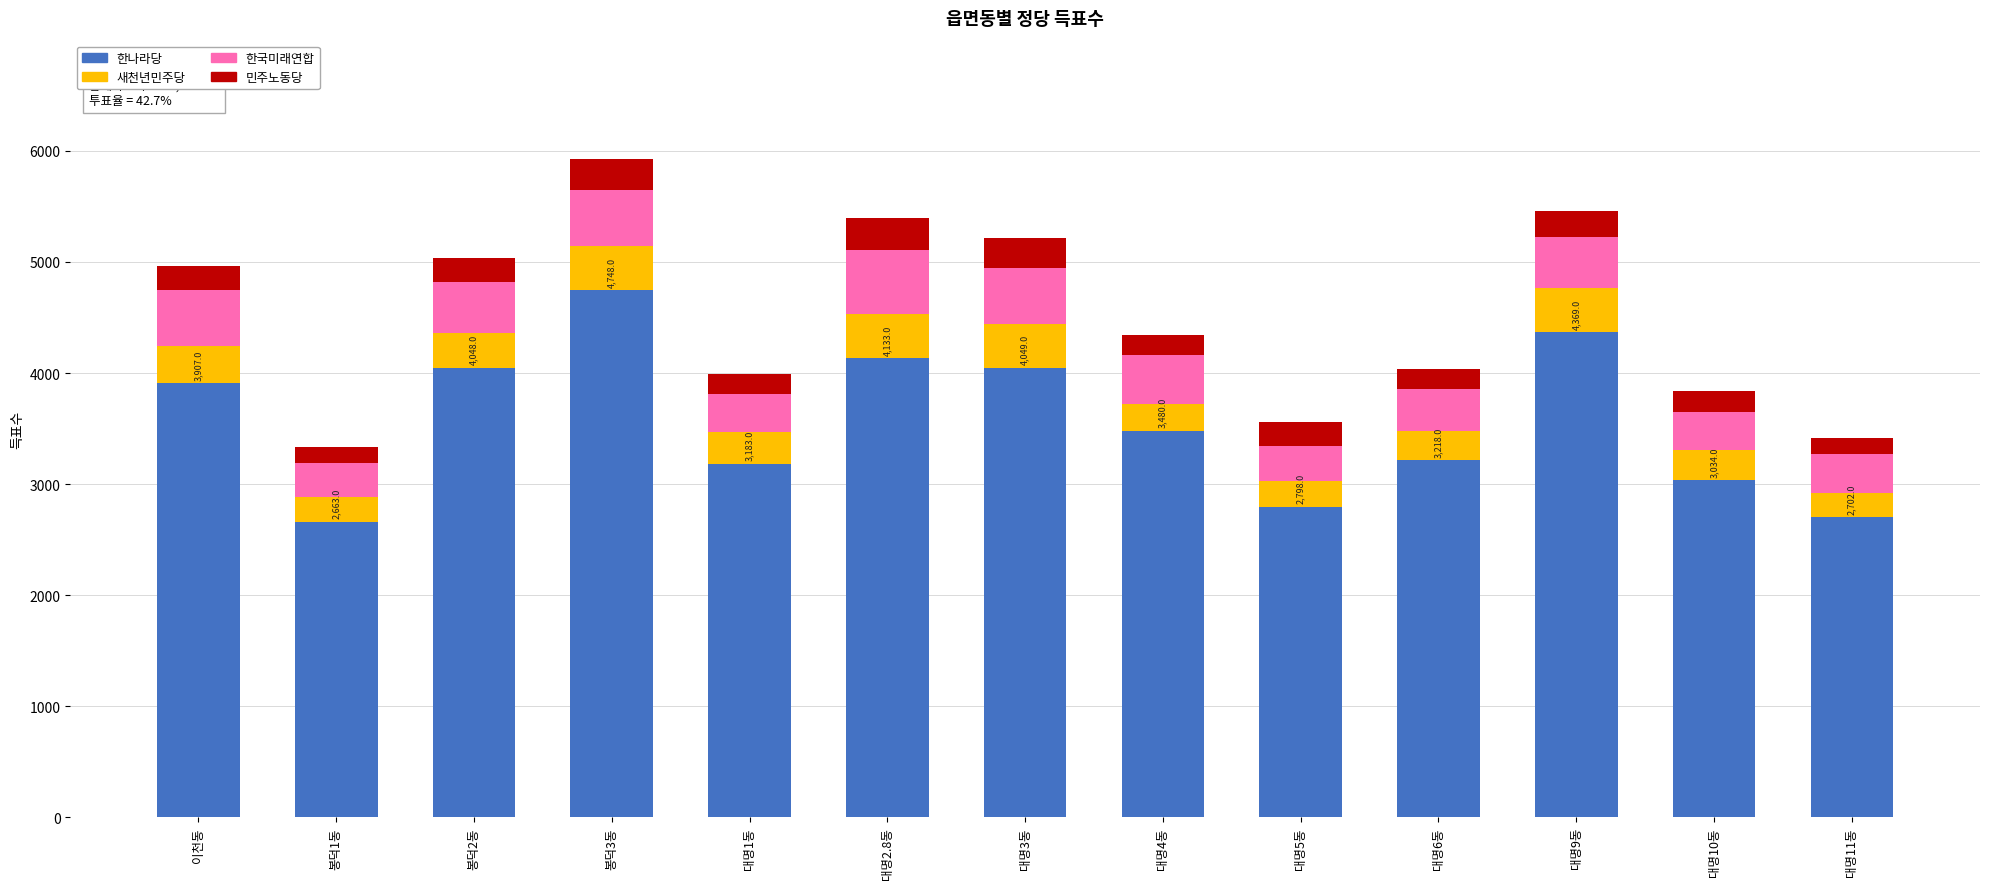

What is the lowest value of the 한나라당 series?

2663